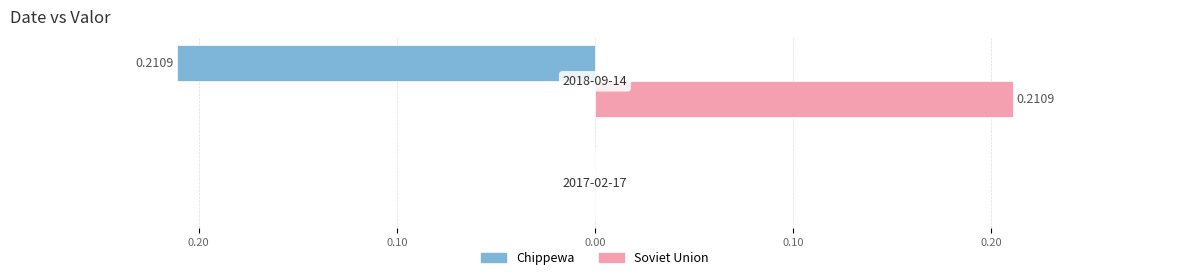

What are all the series names shown in the legend?

Chippewa, Soviet Union